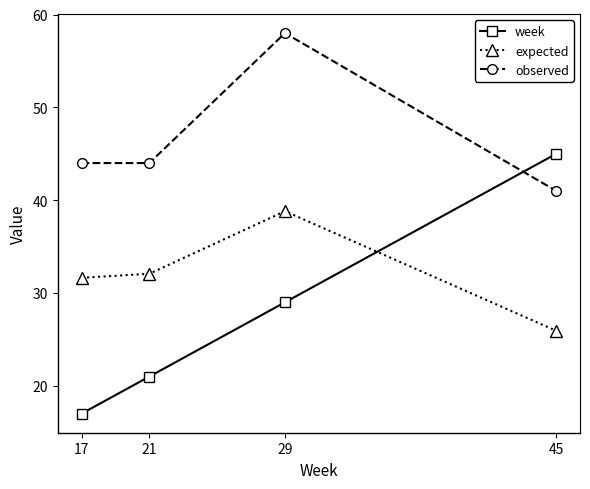

Which series has the largest range (max minus min)?

week